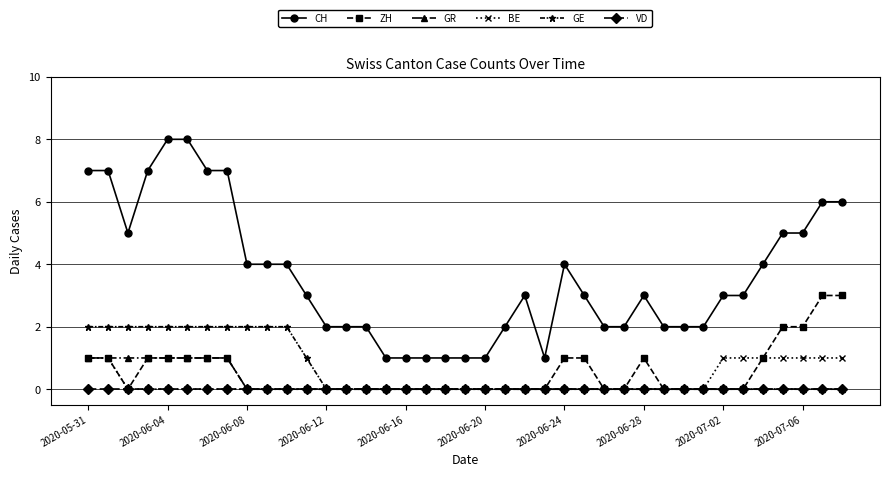

True or false: CH and BE cross at least once.

False